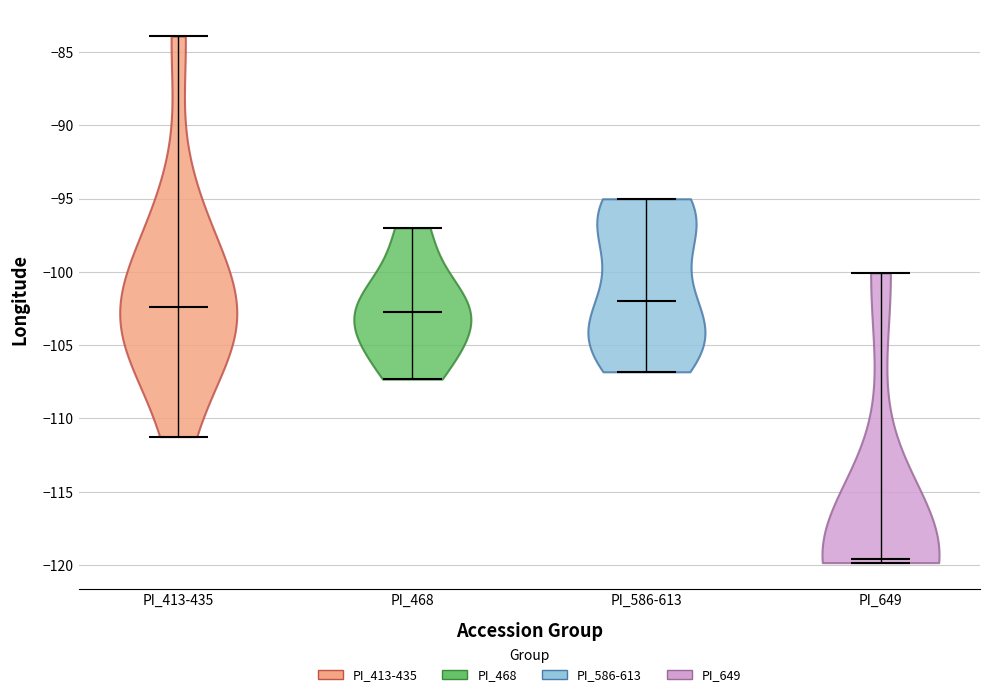

Reading left to right, read every violin against the y-axis: where its median line is, and the lowest and highest points it reaches. The values are not printed on the chart, so give them approximately, as read against the axis.

PI_413-435: median line -102.5, lowest point -111.0, highest point -84.0
PI_468: median line -103.0, lowest point -107.5, highest point -97.0
PI_586-613: median line -102.0, lowest point -107.0, highest point -95.0
PI_649: median line -119.5, lowest point -120.0, highest point -100.0